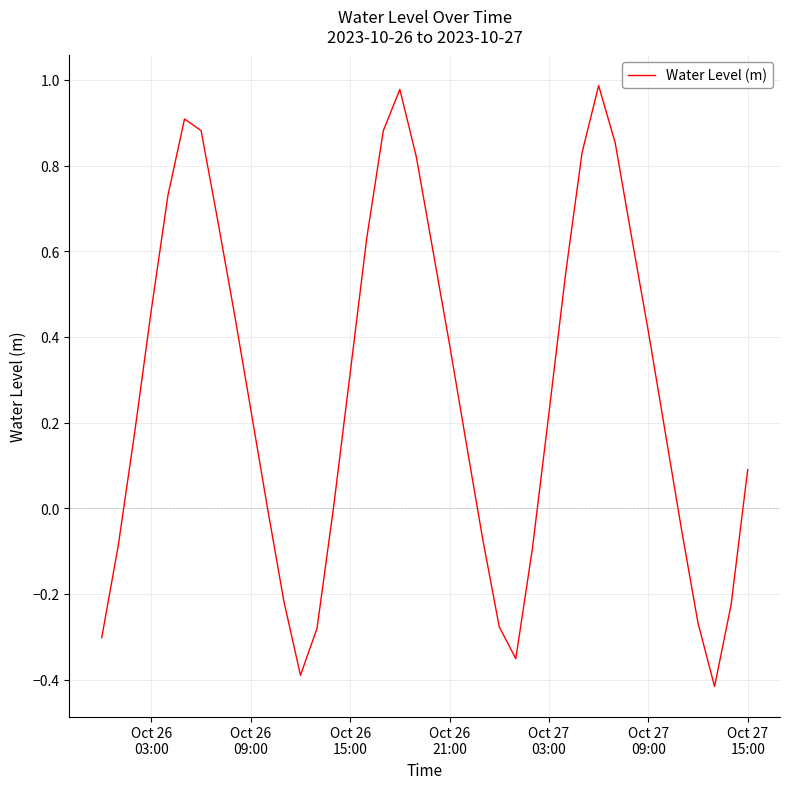

What is the difference between the maximum and minimum values?

1.4